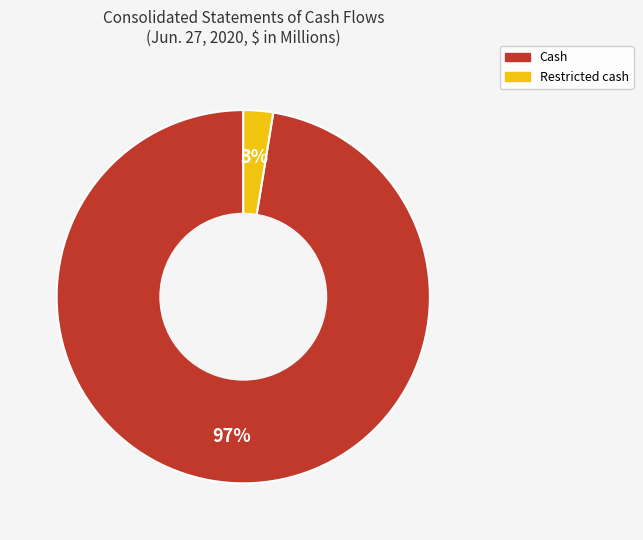

Rank the categories by value from highest to lowest.

Cash, Restricted cash